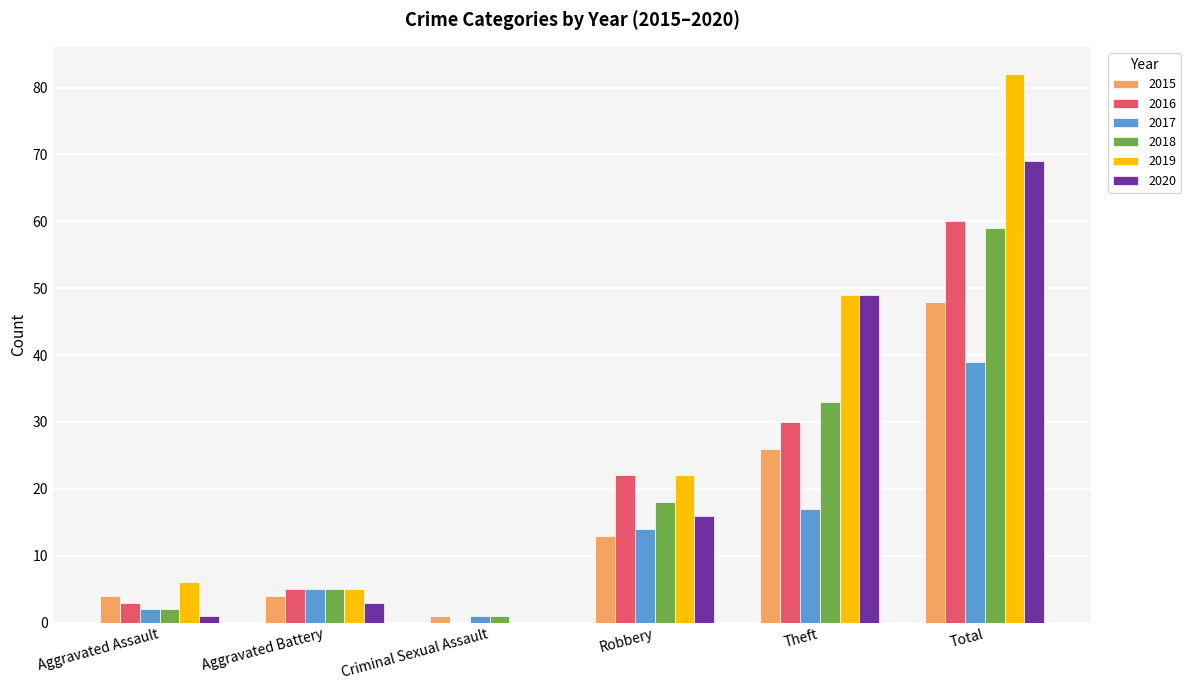

Is the value of 2019 at Aggravated Assault greater than the value of 2016 at Aggravated Assault?

Yes